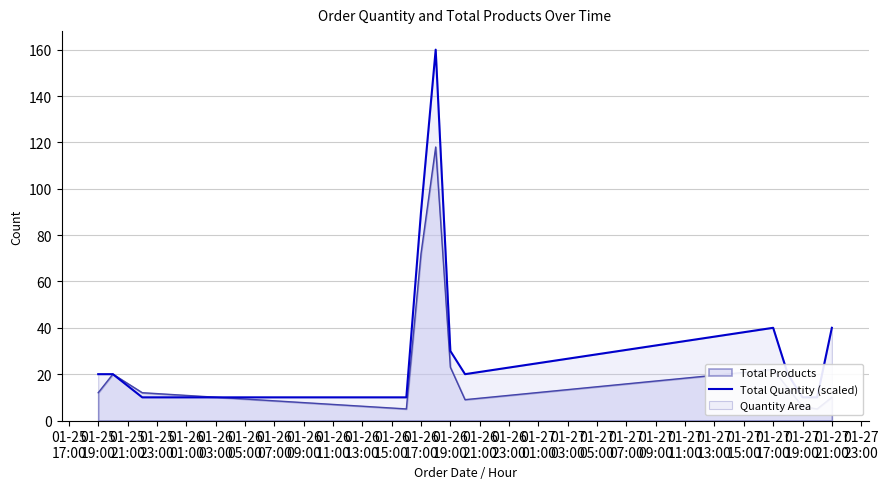

Is it true that the value at 01-26 17:00 is 160?

False